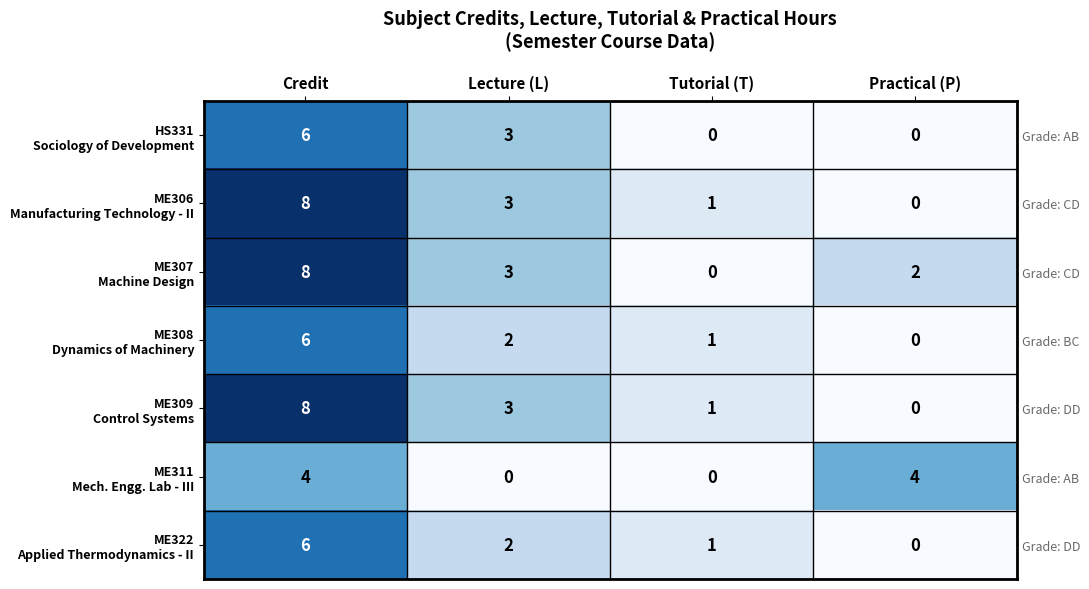

True or false: ME311 Mech. Engg. Lab - III has a value of -2 at Lecture (L).

False